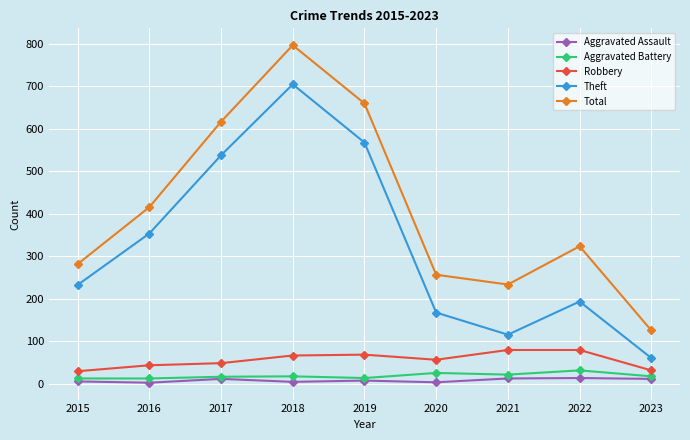

How many lines are shown in the chart?

5